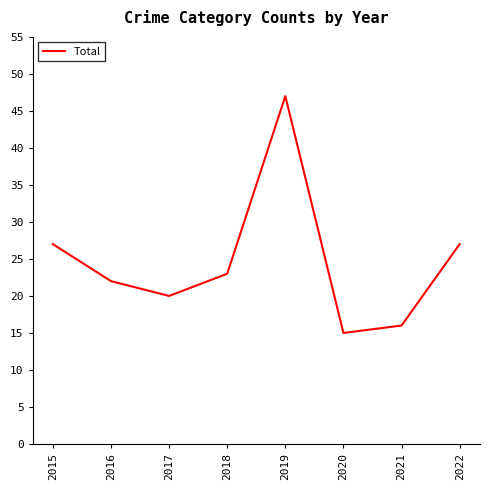

Where is the first local minimum?

2017